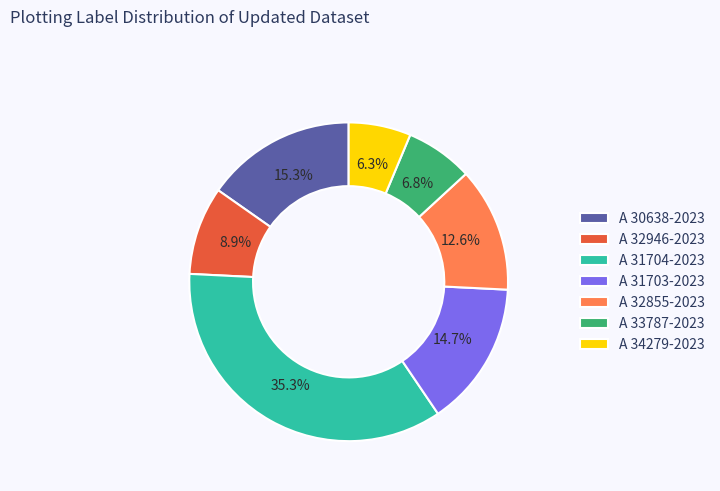

To the nearest percent, what portion does A 31703-2023 represent?

15%